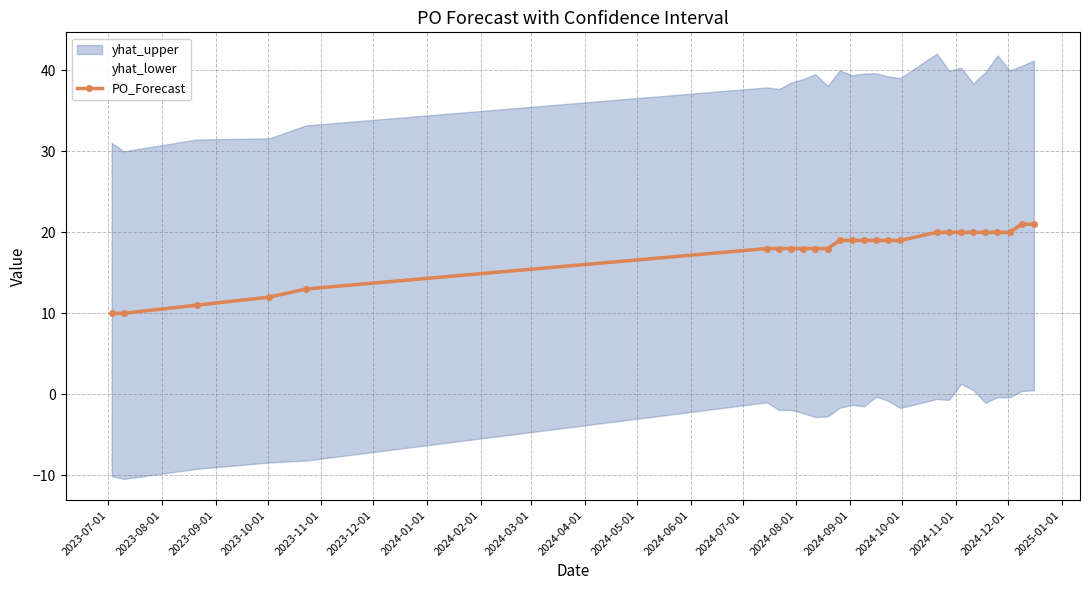

What is the value of the 9th point from the left?

18